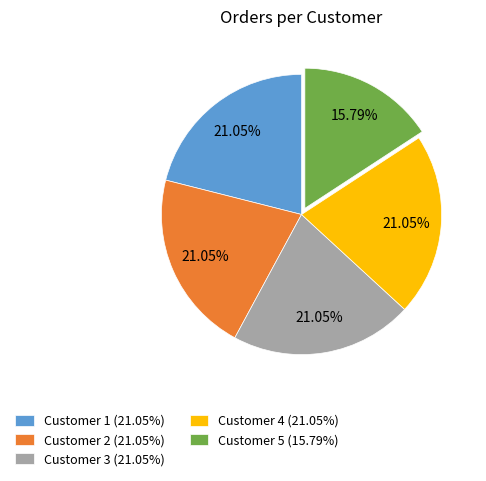

Which slice is the smallest?

Customer 5 (15.79%)